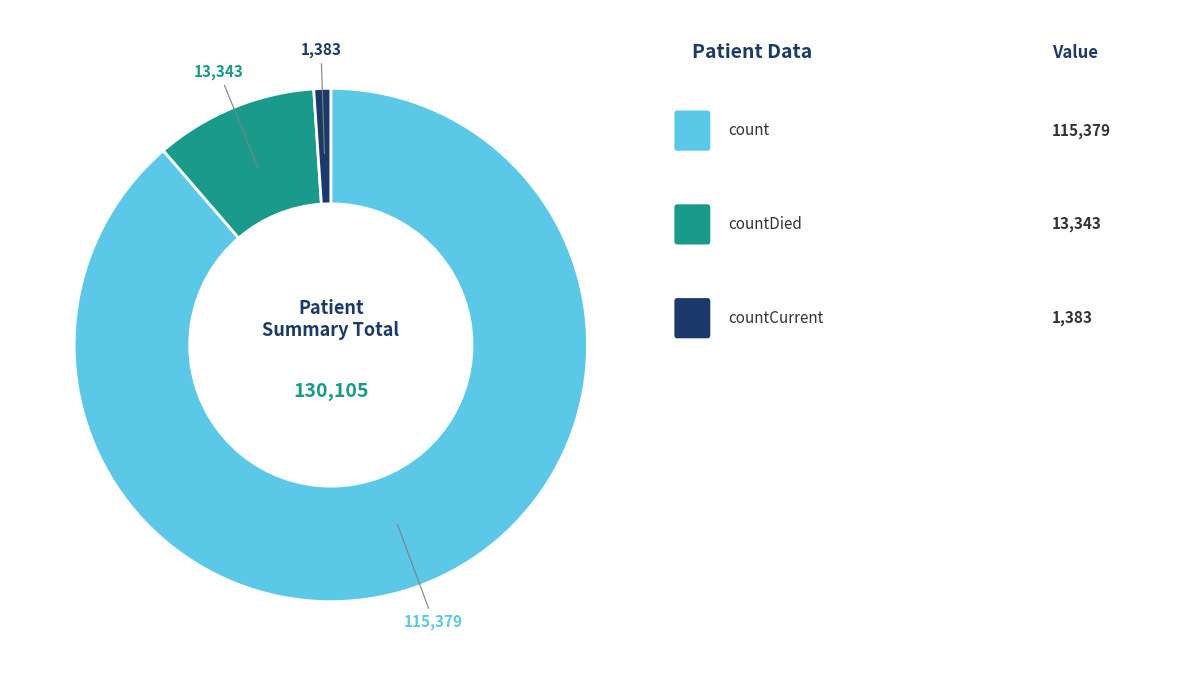

Is there a majority slice in this chart?

Yes